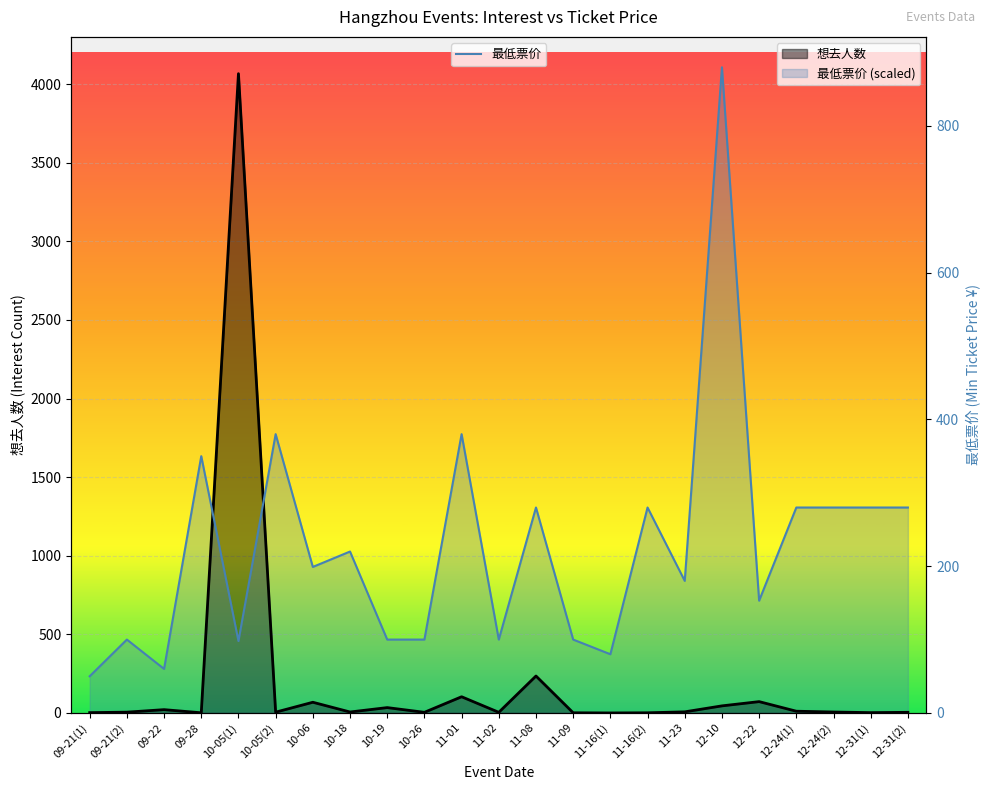

Rank the series by their maximum value, from highest to lowest.

最低票价, 想去人数